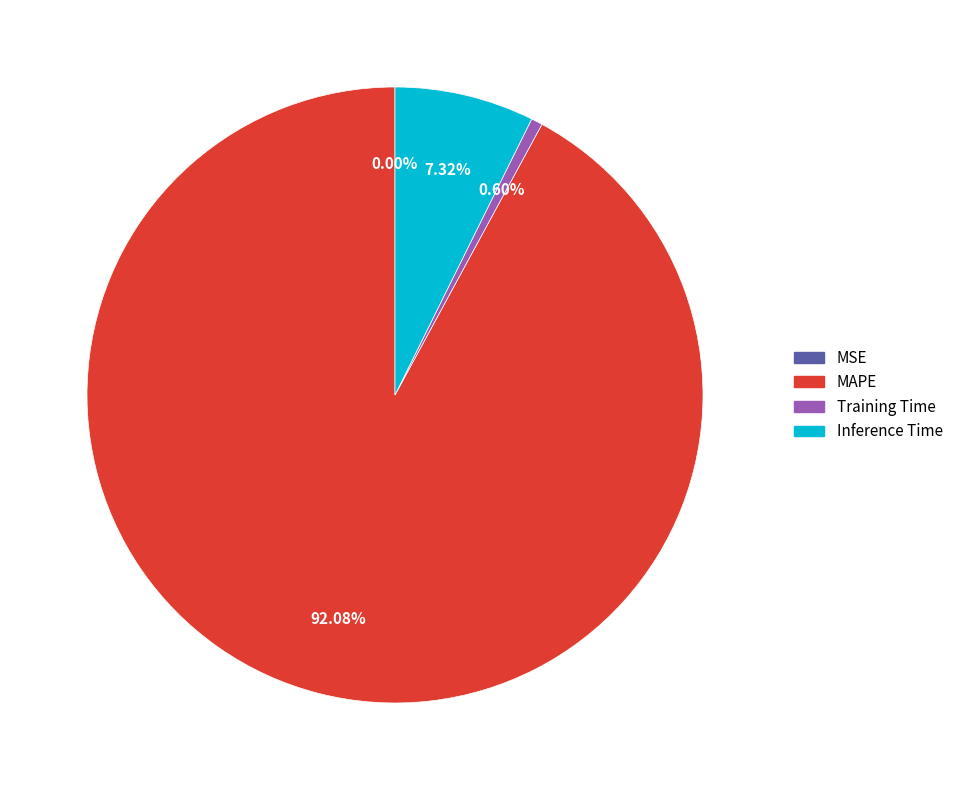

Which slice is the largest?

MAPE